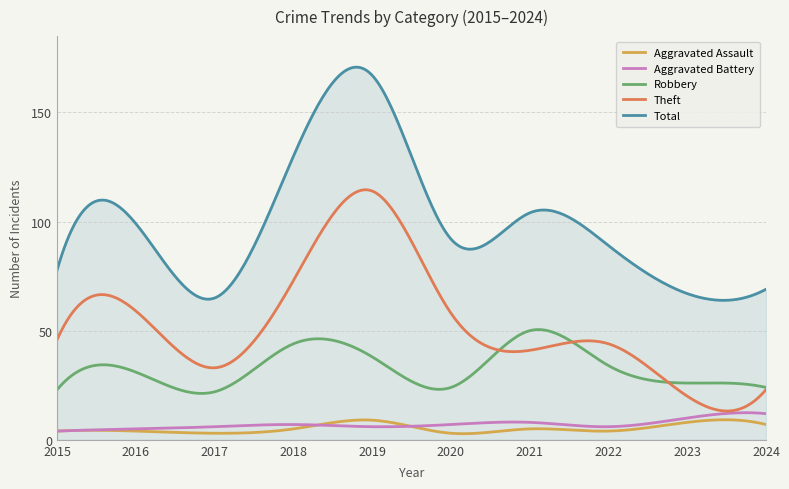

Which series has the widest spread of values?

Total